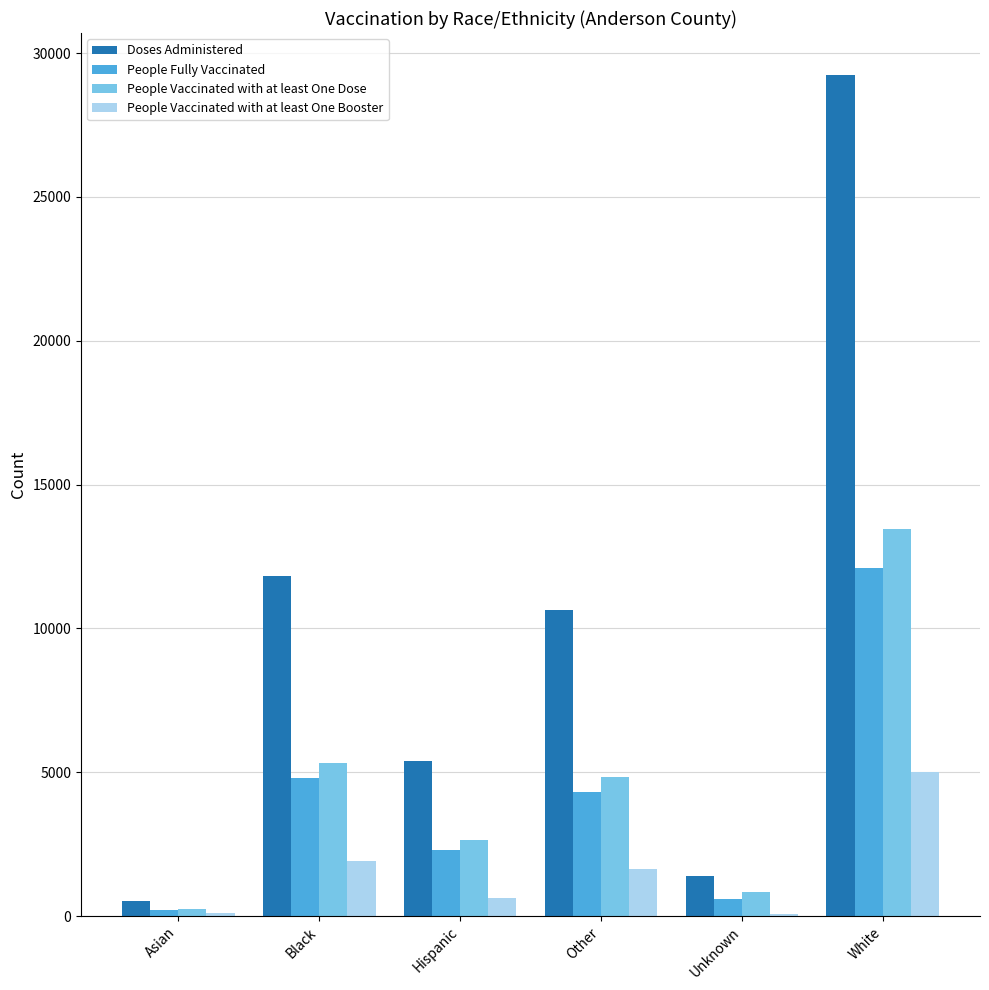

Which series changed the most between Black and White?

Doses Administered